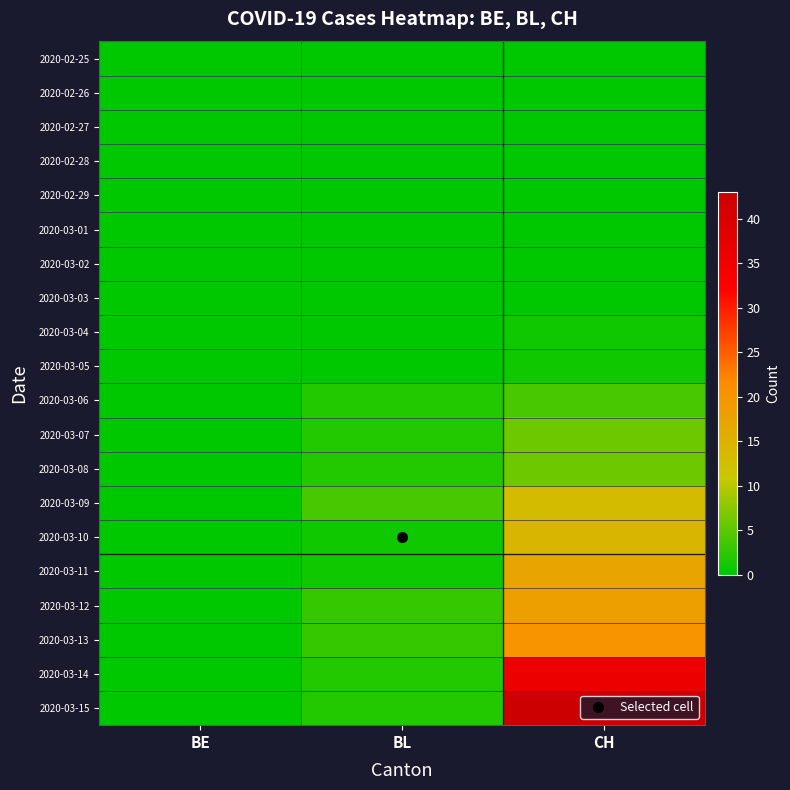

At BL, list the series in order from largest to smallest.

2020-03-09, 2020-03-12, 2020-03-13, 2020-03-06, 2020-03-07, 2020-03-08, 2020-03-14, 2020-03-15, 2020-03-10, 2020-03-11, 2020-02-25, 2020-02-26, 2020-02-27, 2020-02-28, 2020-02-29, 2020-03-01, 2020-03-02, 2020-03-03, 2020-03-04, 2020-03-05